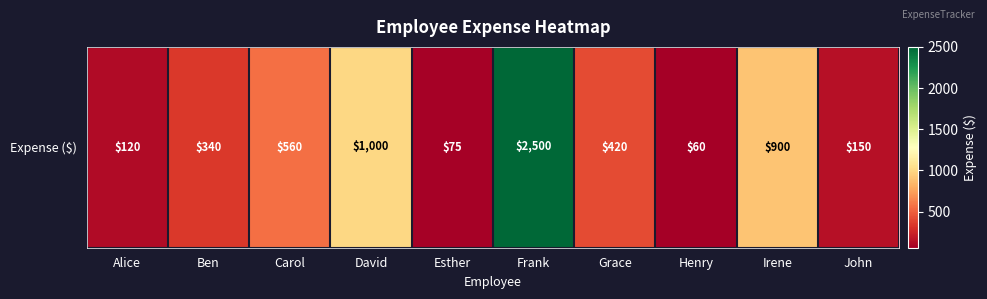

What is the difference between the values at John and Esther?

75